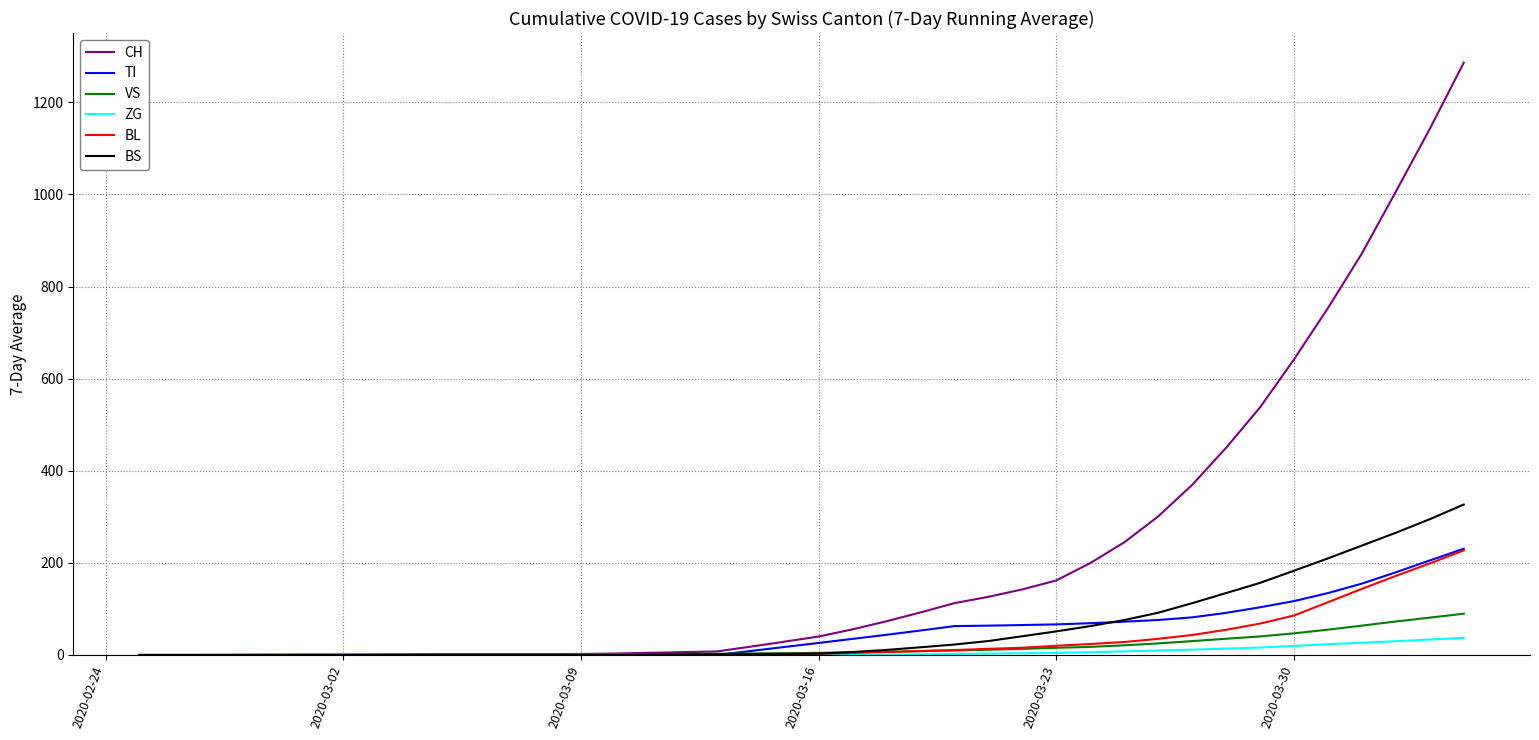

What is the difference between the maximum and second lowest values in the ZG series?

37.1